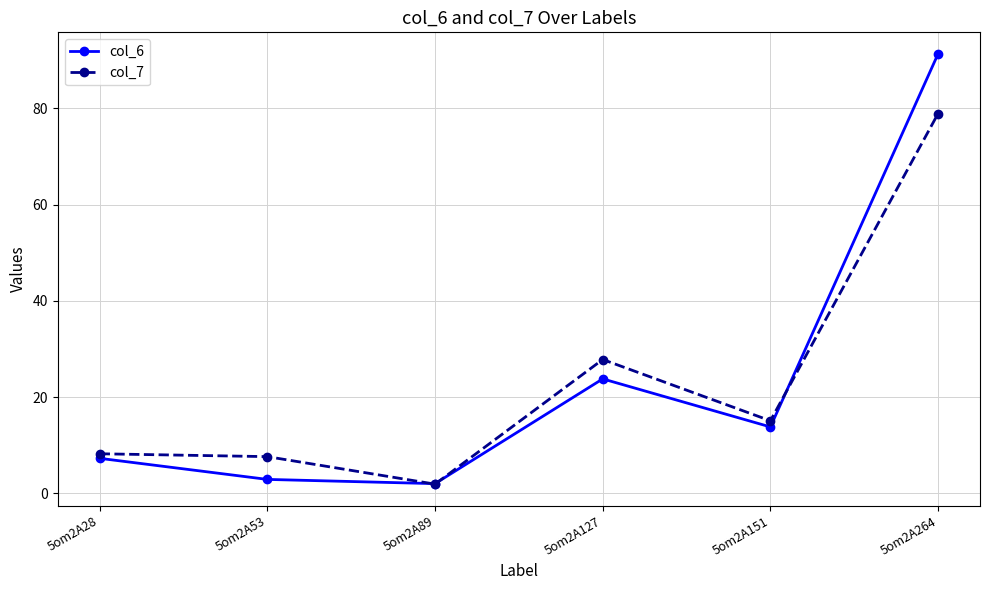

Reading left to right, transcribe all the data shown in this chart.

col_6: 7.3	2.9	2.0	23.8	13.8	91.3
col_7: 8.2	7.6	1.9	27.8	15.1	78.9